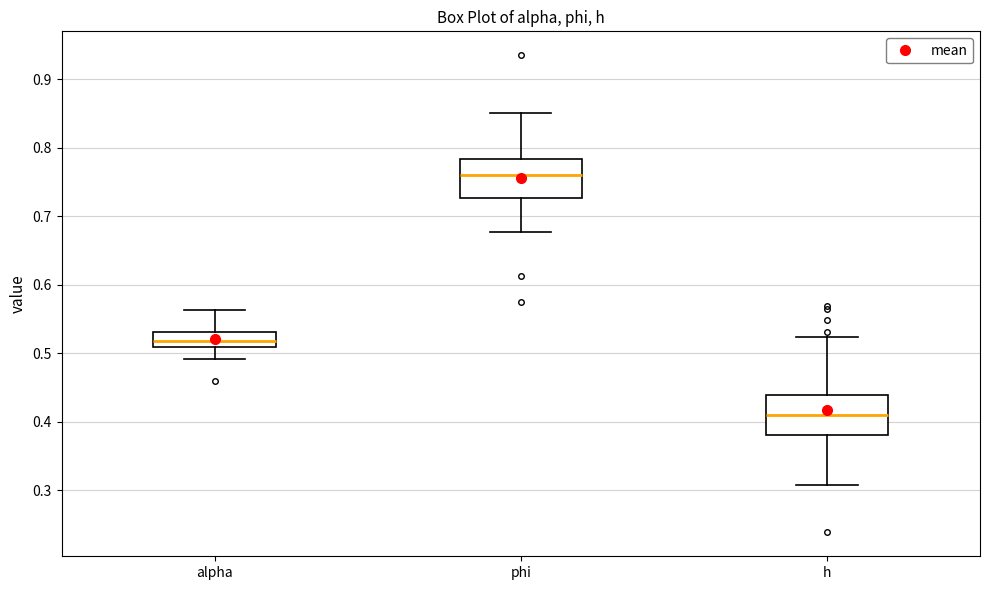

Reading left to right, transcribe this box plot: for each box, give where its median line is, the range the box spans, and where its two whiskers end, as read against the y-axis. The values are not printed on the chart, so give them approximately, as read against the axis.

alpha: median 0.52, box 0.51 to 0.53, whiskers 0.49 to 0.56
phi: median 0.76, box 0.73 to 0.78, whiskers 0.68 to 0.85
h: median 0.41, box 0.38 to 0.44, whiskers 0.31 to 0.52